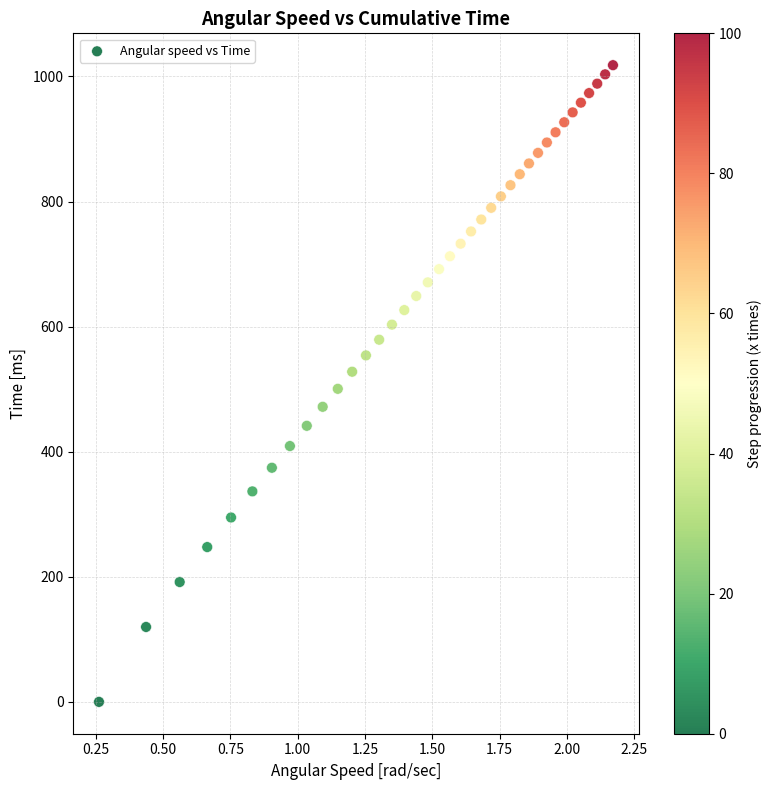

What is the range of X values (max minus min)?

1.9